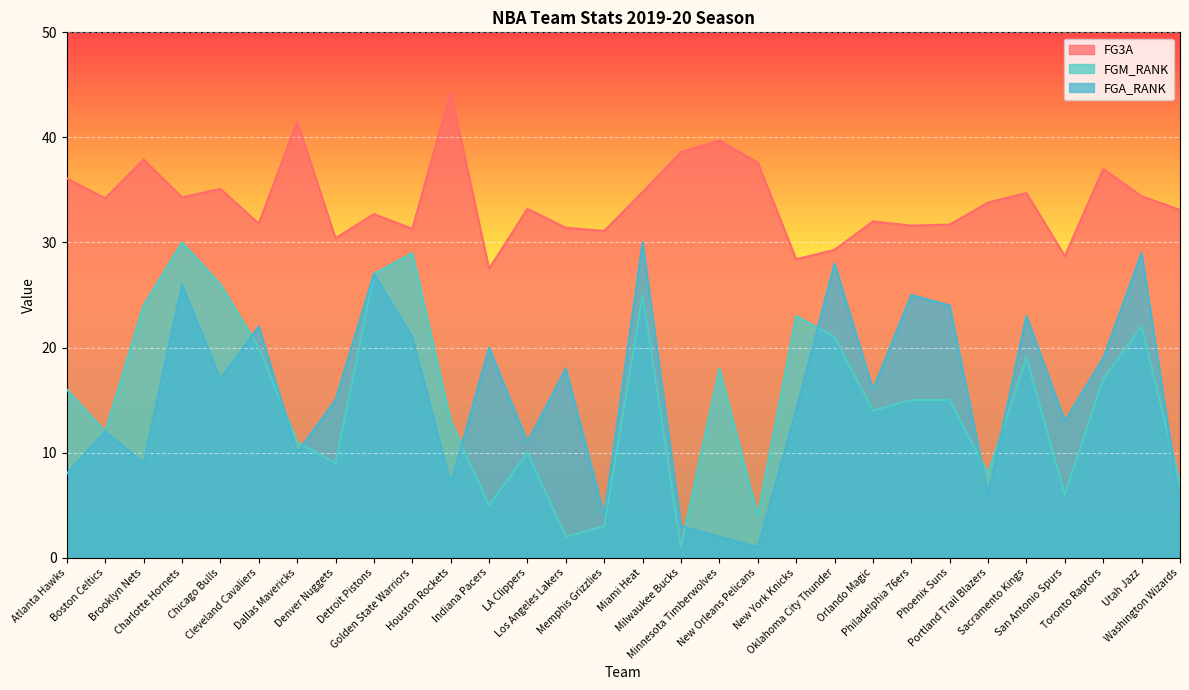

In FGM_RANK, how many points are lower than both neighbors (excluding endpoints)?

9